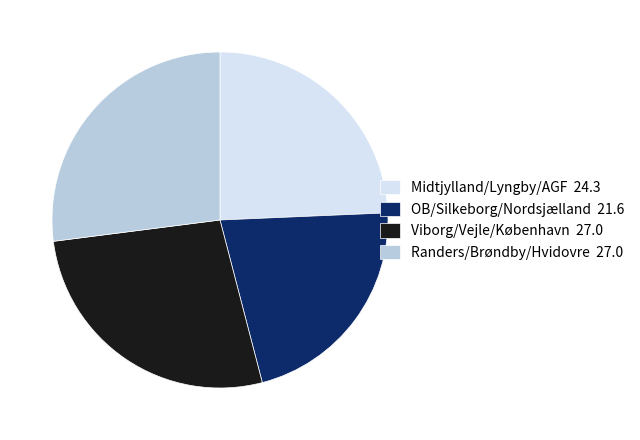

The OB/Silkeborg/Nordsjælland 21.6 slice represents 36% of the pie. True or false?

False